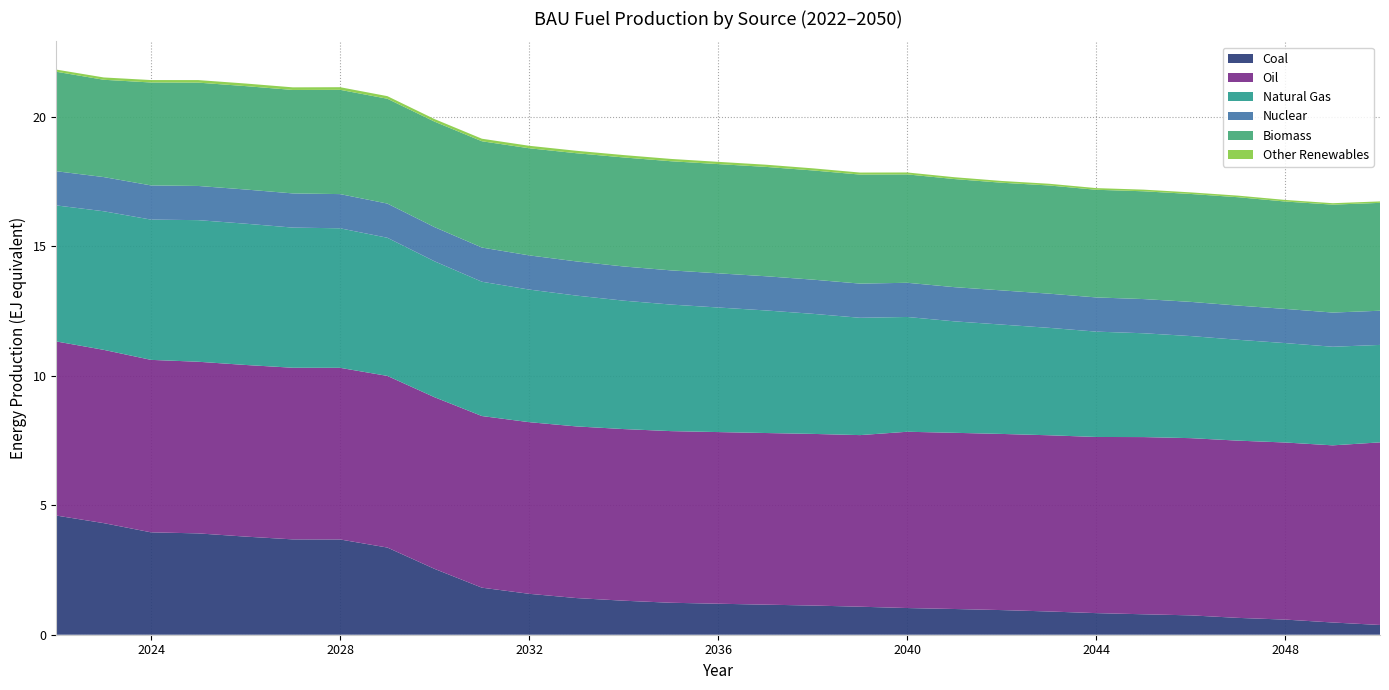

Reading left to right, transcribe all the data shown in this chart.

Coal: 4600340000000000	4308830000000000	3953480000000000	3912730000000000	3788570000000000	3681480000000000	3678300000000000	3365910000000000	2541200000000000	1816510000000000	1579820000000000	1415740000000000	1313230000000000	1234190000000000	1197100000000000	1161080000000000	1127020000000000	1082070000000000	1030330000000000	993182000000000	951319000000000	897385000000000	833934000000000	789520000000000	747273000000000	650244000000000	583631000000000	472268000000000	376531000000000
Oil: 6722520000000000	6690850000000000	6659180000000000	6627510000000000	6627510000000000	6627510000000000	6627510000000000	6627510000000000	6627510000000000	6627510000000000	6627510000000000	6627510000000000	6627510000000000	6627510000000000	6627510000000000	6627510000000000	6627510000000000	6625600000000000	6806750000000000	6803250000000000	6801620000000000	6803810000000000	6801770000000000	6841960000000000	6842640000000000	6843590000000000	6838310000000000	6839900000000000	7050800000000000
Natural Gas: 5253000000000000	5351220000000000	5416410000000000	5467480000000000	5455110000000000	5411090000000000	5387640000000000	5334370000000000	5248130000000000	5186150000000000	5119990000000000	5051310000000000	4958080000000000	4886680000000000	4810230000000000	4733920000000000	4636430000000000	4530070000000000	4432050000000000	4303380000000000	4221860000000000	4147980000000000	4067640000000000	4008830000000000	3941550000000000	3894180000000000	3838120000000000	3807130000000000	3762790000000000
Nuclear: 1320000000000000	1320000000000000	1320000000000000	1320000000000000	1320000000000000	1320000000000000	1320000000000000	1320000000000000	1320000000000000	1320000000000000	1320000000000000	1320000000000000	1320000000000000	1320000000000000	1320000000000000	1320000000000000	1320000000000000	1320000000000000	1320000000000000	1320000000000000	1320000000000000	1320000000000000	1320000000000000	1320000000000000	1320000000000000	1320000000000000	1320000000000000	1320000000000000	1320000000000000
Biomass: 3840980000000000	3757390000000000	3974100000000000	3989910000000000	3992520000000000	3995350000000000	4026810000000000	4047740000000000	4073200000000000	4104080000000000	4136310000000000	4177220000000000	4210290000000000	4214040000000000	4217310000000000	4222700000000000	4216340000000000	4209740000000000	4184950000000000	4174310000000000	4157610000000000	4177400000000000	4157000000000000	4162270000000000	4166630000000000	4184700000000000	4146480000000000	4167330000000000	4165410000000000
Other Renewables: 83616200000000	89365600000000	94128700000000	98365500000000	99861100000000	99972700000000	101181000000000	100294000000000	99234400000000	97739500000000	95977200000000	94243000000000	91370400000000	89482300000000	87059600000000	84647000000000	81324200000000	77792700000000	74511600000000	70868900000000	68405500000000	66482100000000	64265500000000	63252200000000	61627300000000	61188600000000	61350300000000	55467500000000	56255300000000